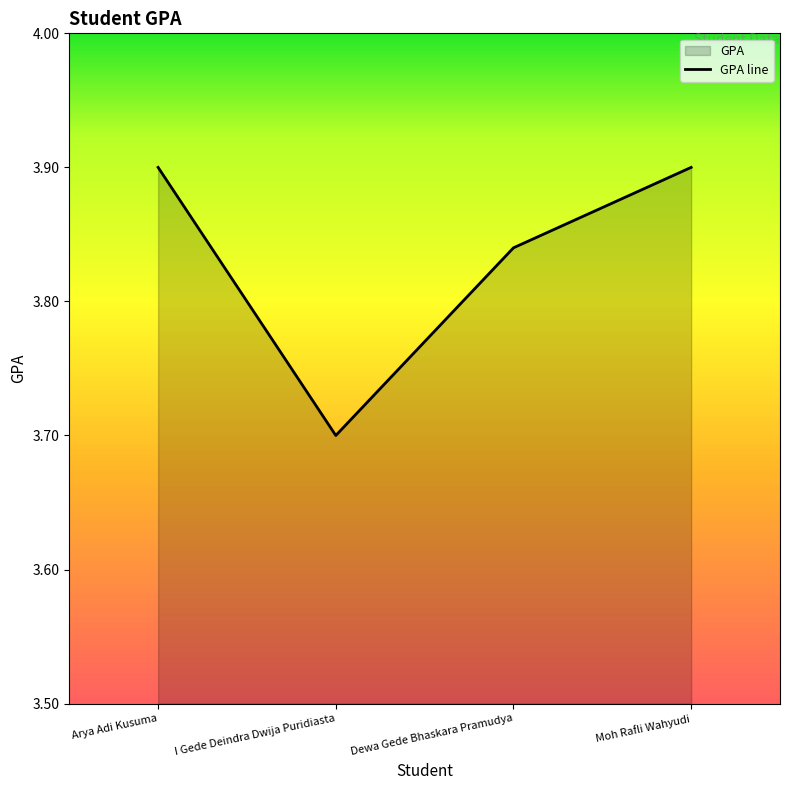

How many points are lower than both their immediate neighbors (excluding endpoints)?

1